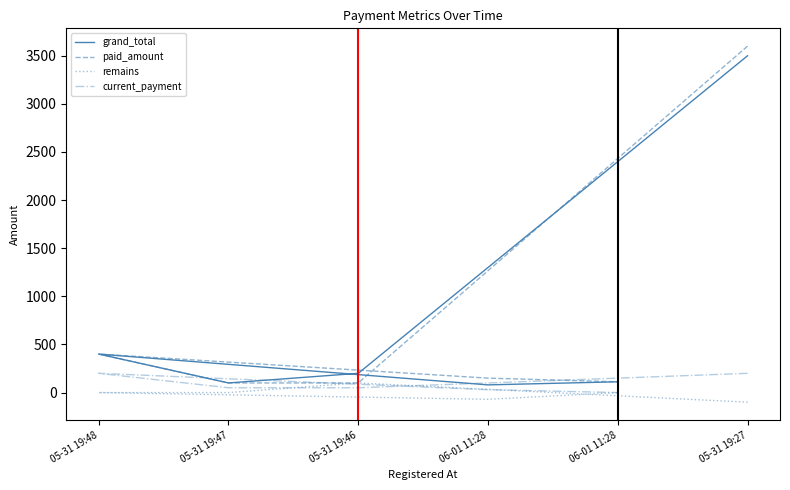

Which series changed the most between 05-31 19:48 and 06-01 11:28?

grand_total